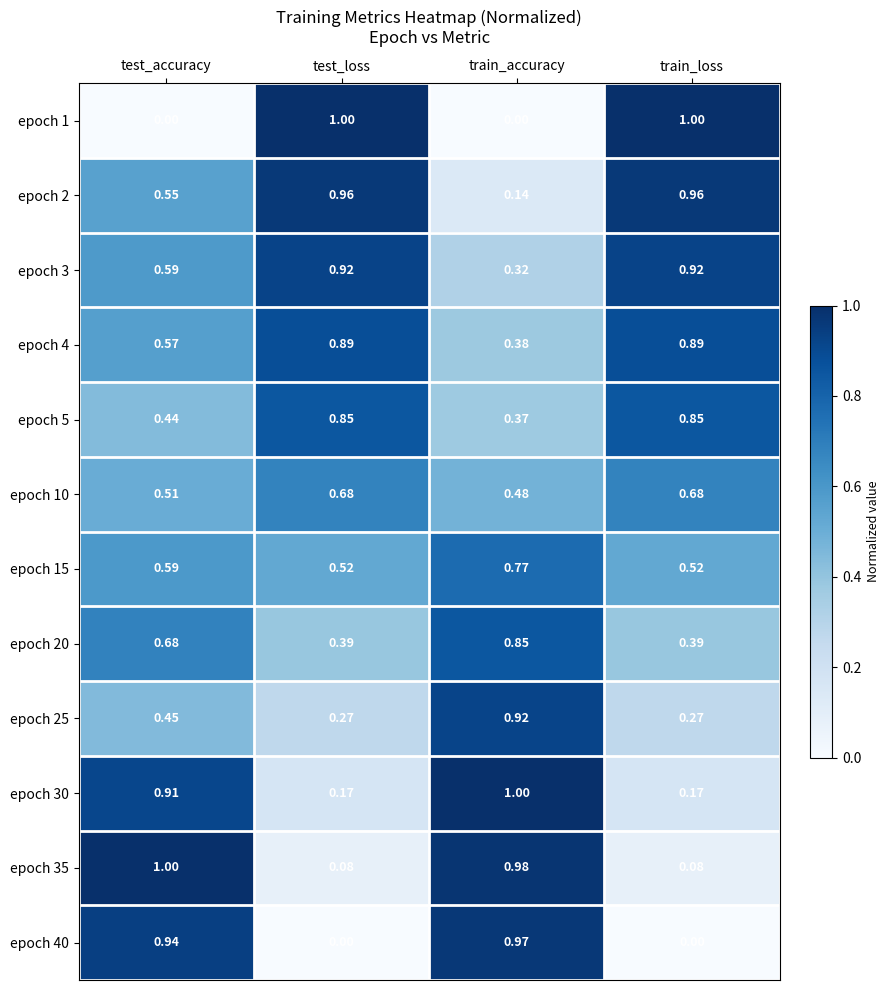

At which label is epoch 10 closest to 0?

train_accuracy